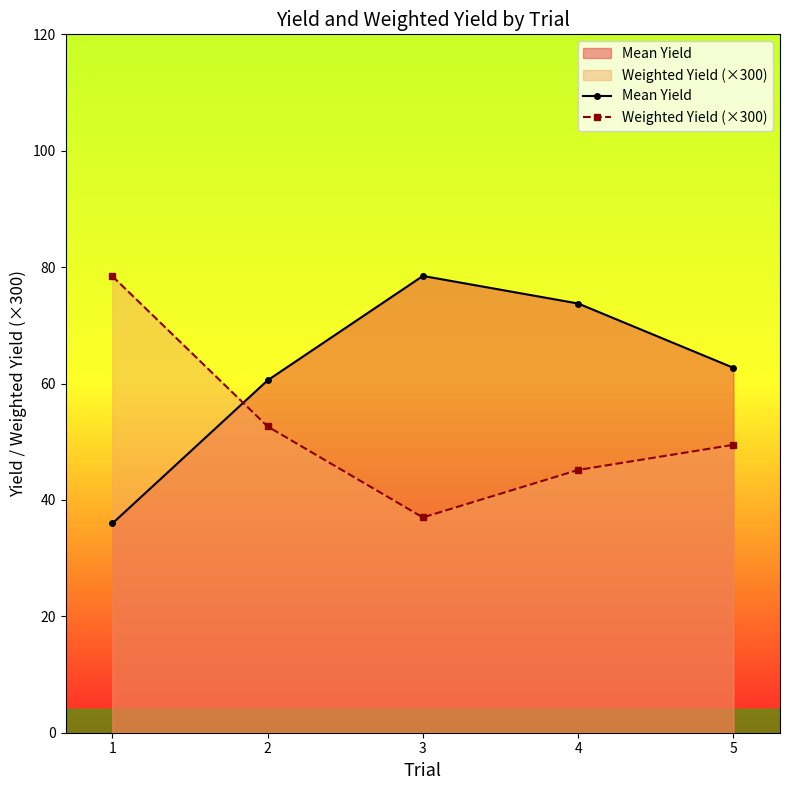

Reading left to right, transcribe all the data shown in this chart.

Mean Yield: 1=36.0	2=60.6	3=78.5	4=73.8	5=62.7
Weighted Yield (×300): 1=78.5	2=52.6	3=37.0	4=45.1	5=49.5